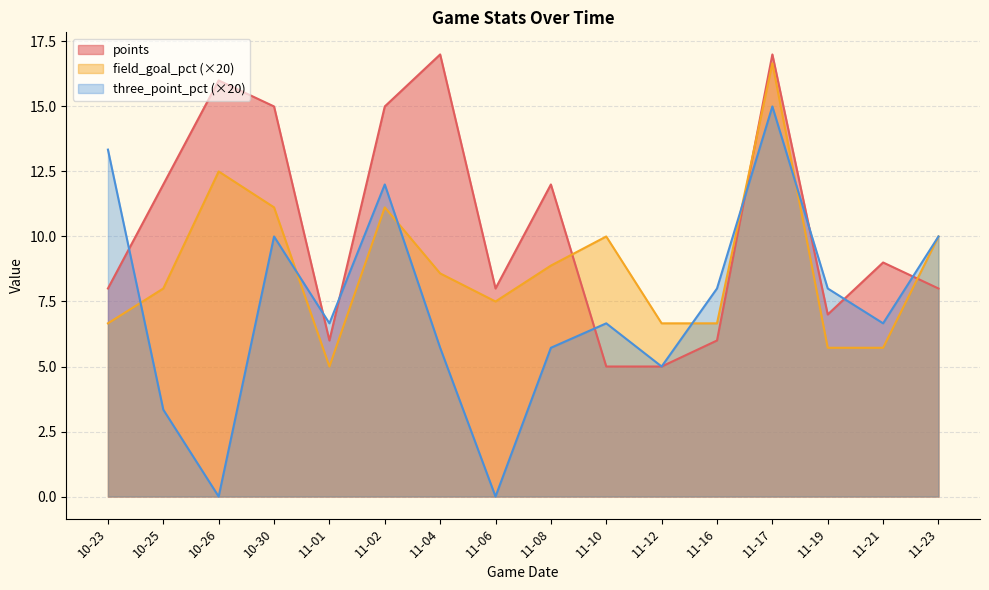

What is the maximum value for three_point_pct?

15.0